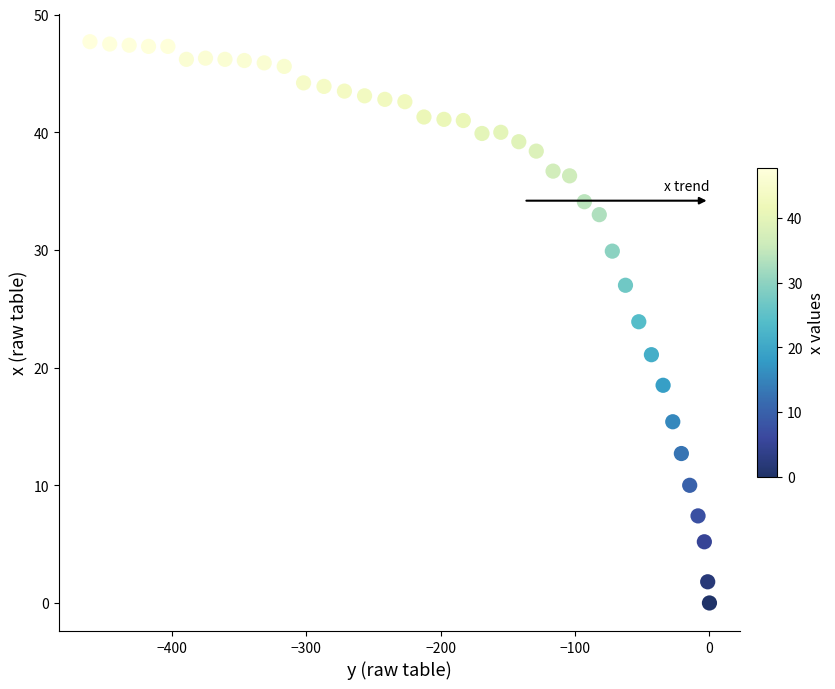

What Y value in the scatter plot is closest to 23?

23.9